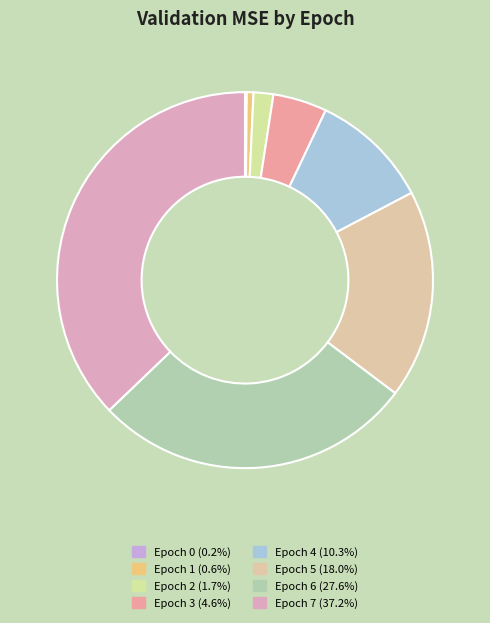

Which category has the biggest portion of the pie?

7